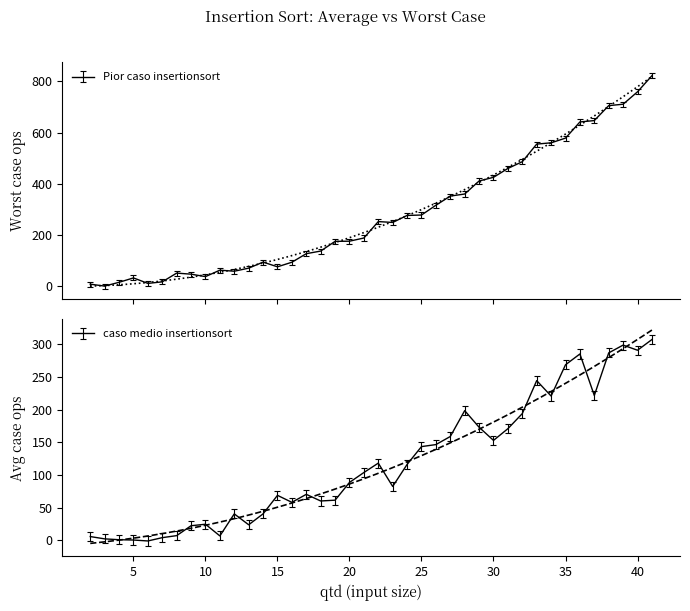

What is the approximate value of caso medio insertionsort at 20?

88.7